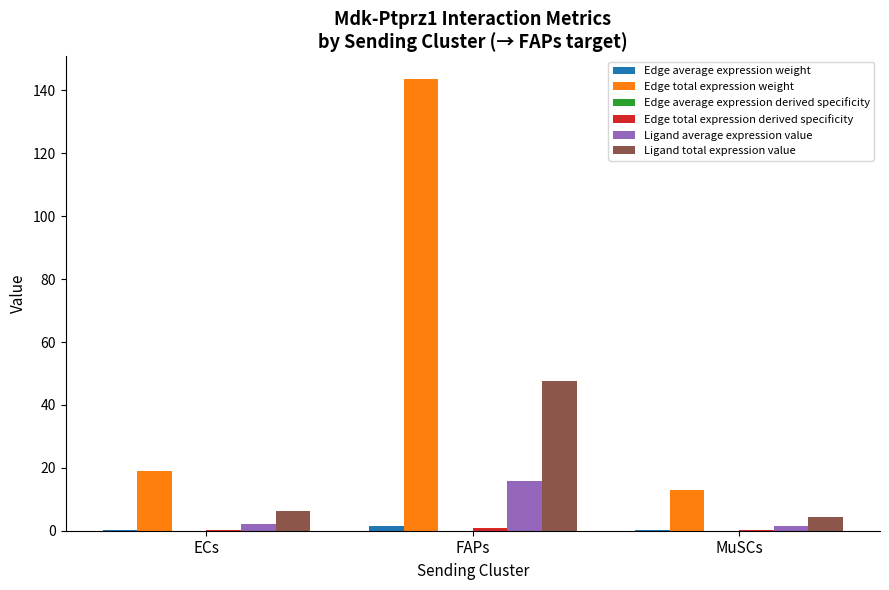

What is the sum of the Edge average expression weight values at FAPs and ECs?

1.9